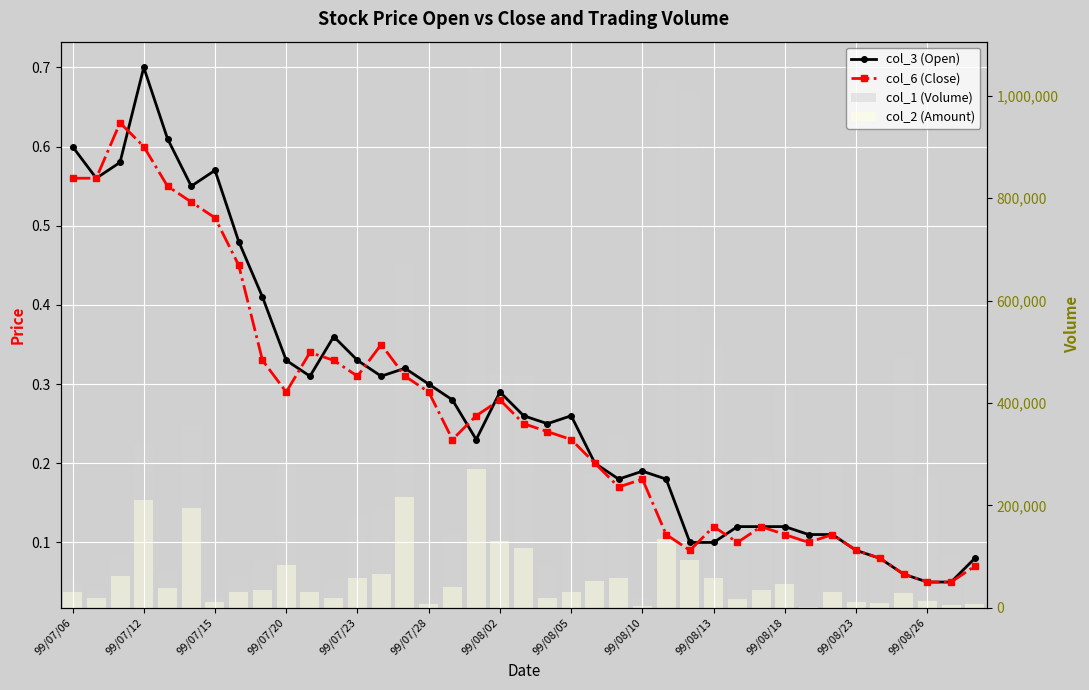

At how many categories does at least one series exceed 525332?

4